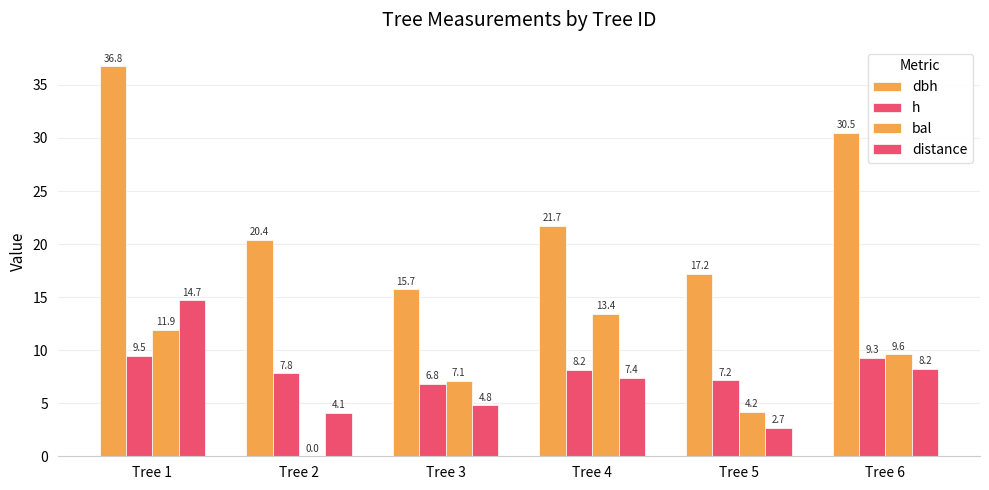

Rank the categories by dbh value from highest to lowest.

Tree 1, Tree 6, Tree 4, Tree 2, Tree 5, Tree 3